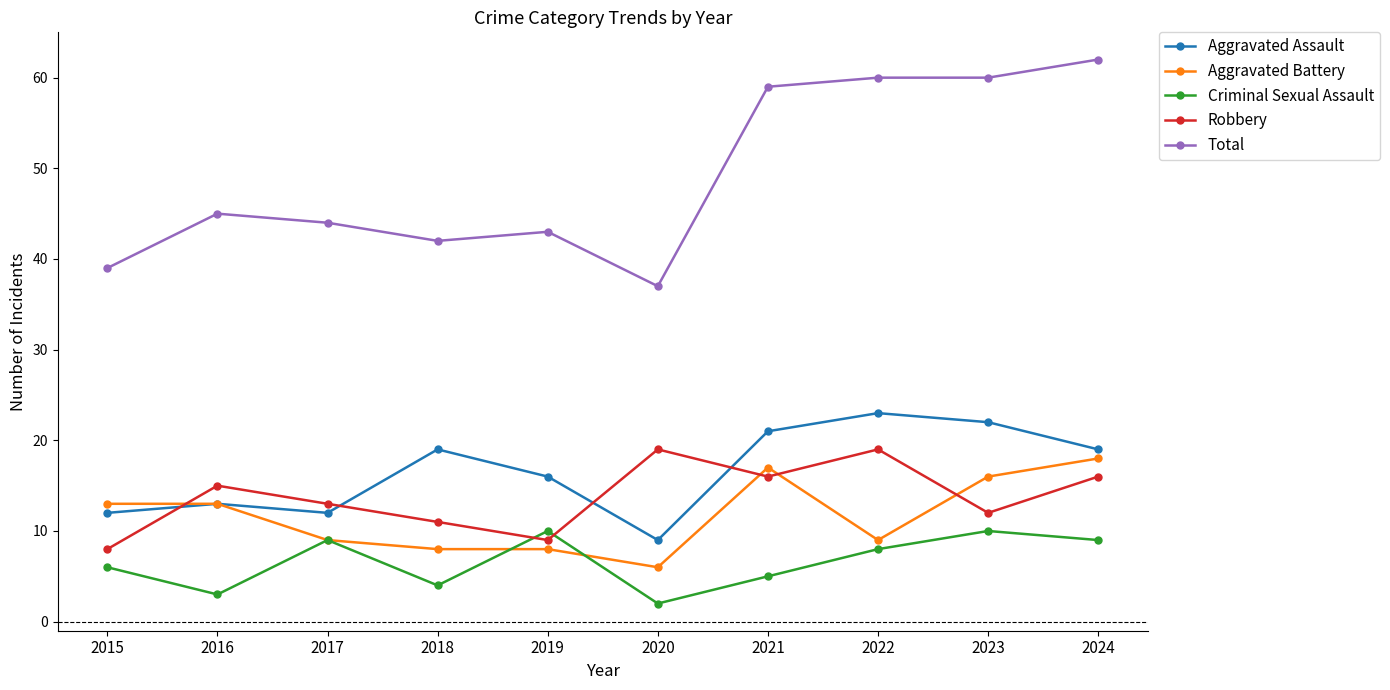

What are all the series names shown in the legend?

Aggravated Assault, Aggravated Battery, Criminal Sexual Assault, Robbery, Total